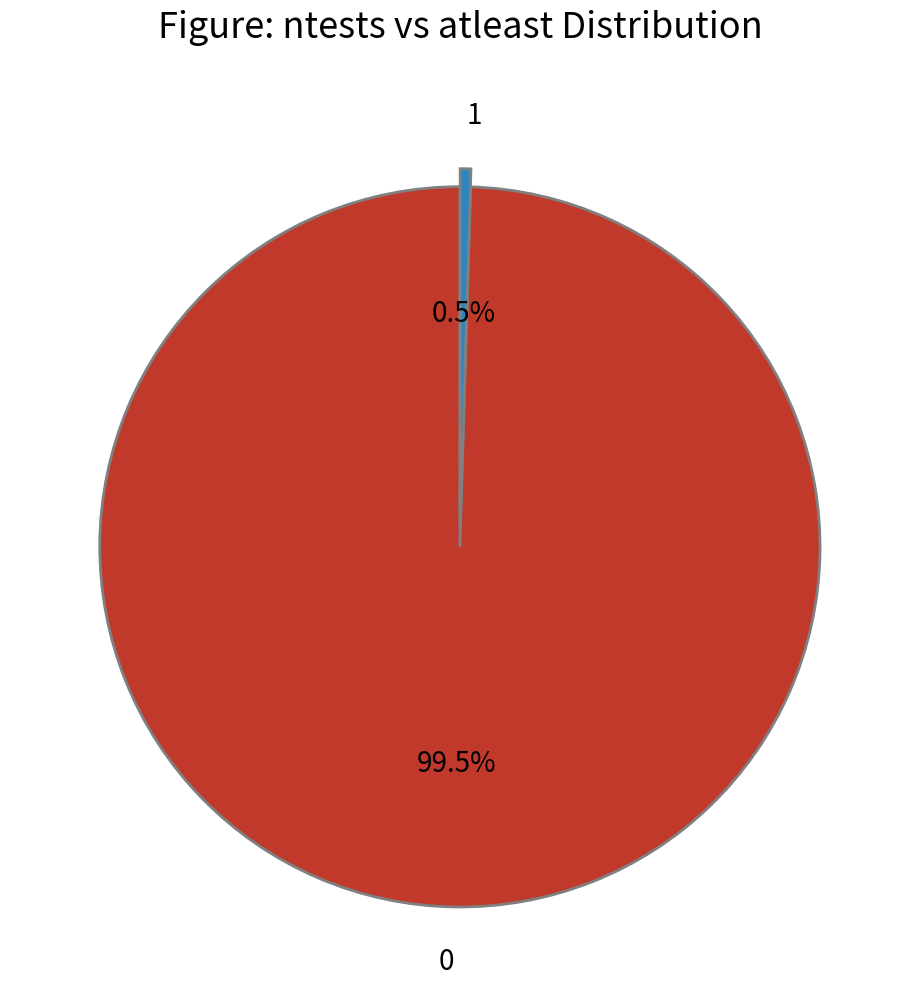

Rank the categories by value from lowest to highest.

1, 0